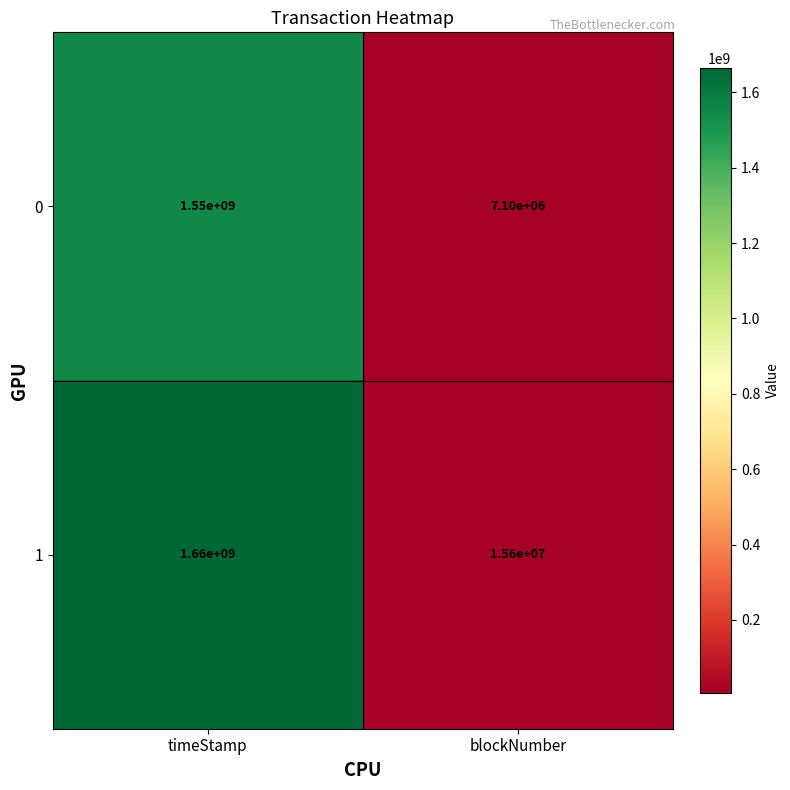

Which series has the largest total across all categories?

1